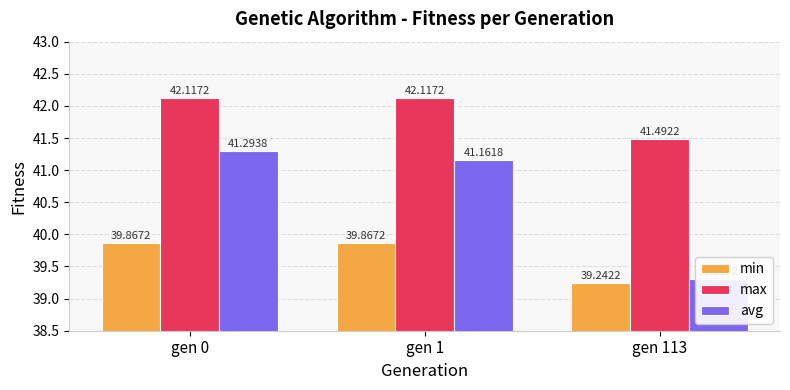

What is the value of the max bar at the 3rd from the left?

41.5